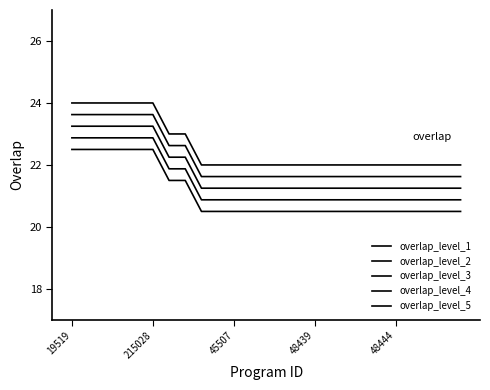

Does the chart have visible grid lines?

No